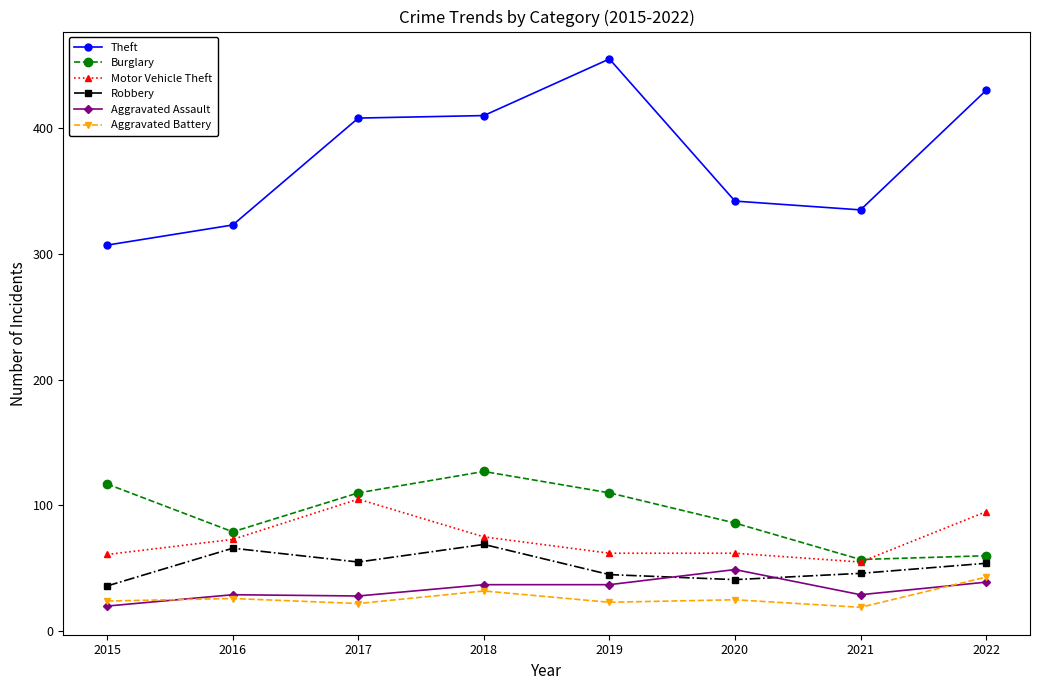

True or false: Burglary and Aggravated Assault intersect in this chart.

False